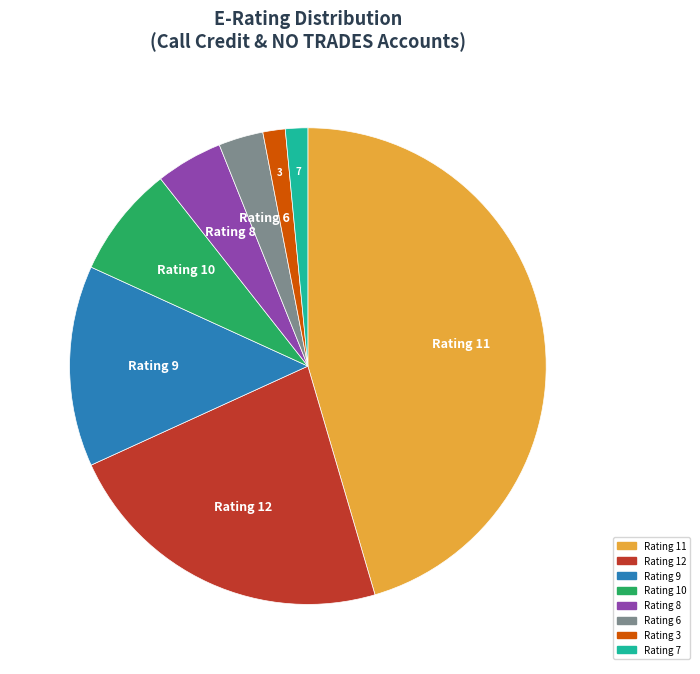

Is there any slice that represents more than half of the pie?

No